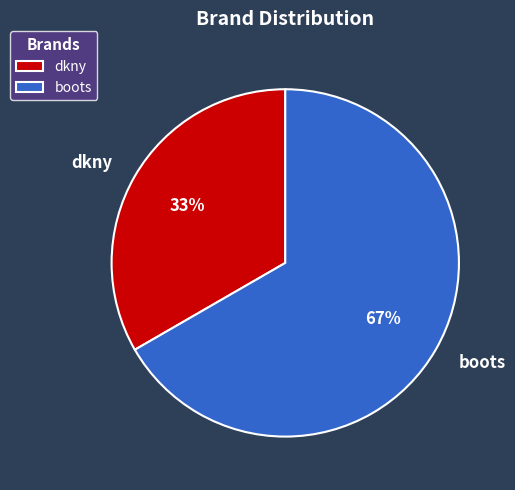

What is the ratio of the value at boots to the value at dkny?

2.0